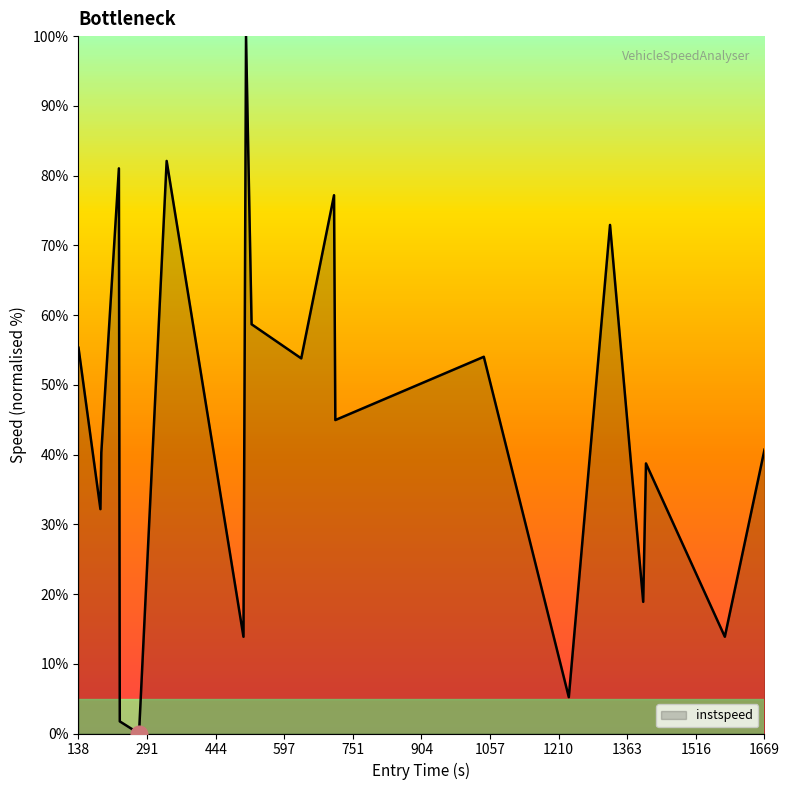

What is the greatest value displayed?

100.0